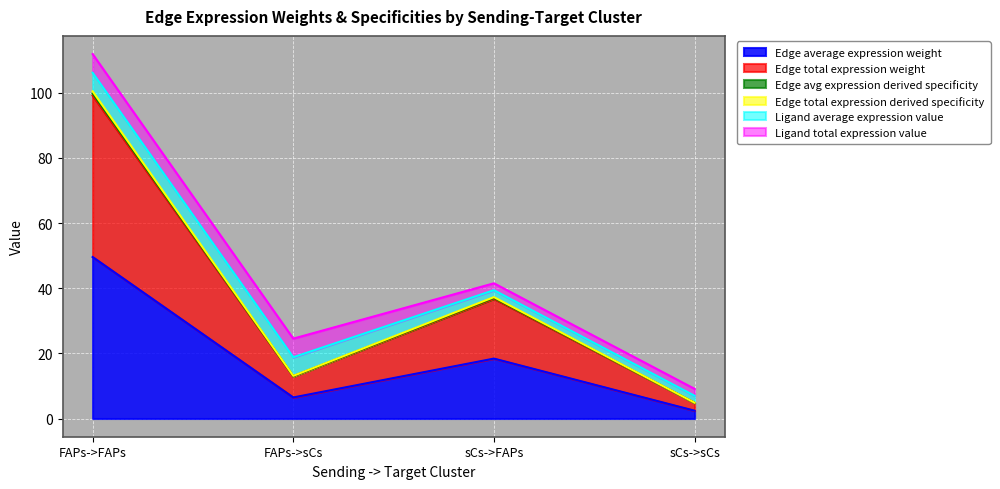

What is the difference between the maximum and minimum values in the Edge average expression weight series?

47.2